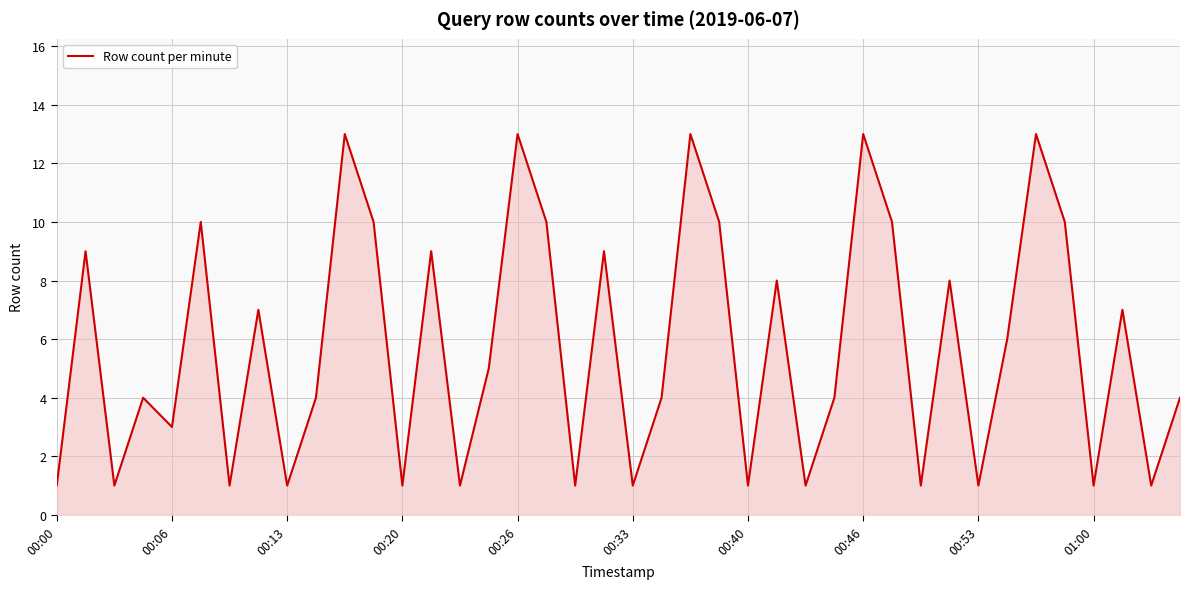

True or false: the data has more than 0 interior local peaks.

True